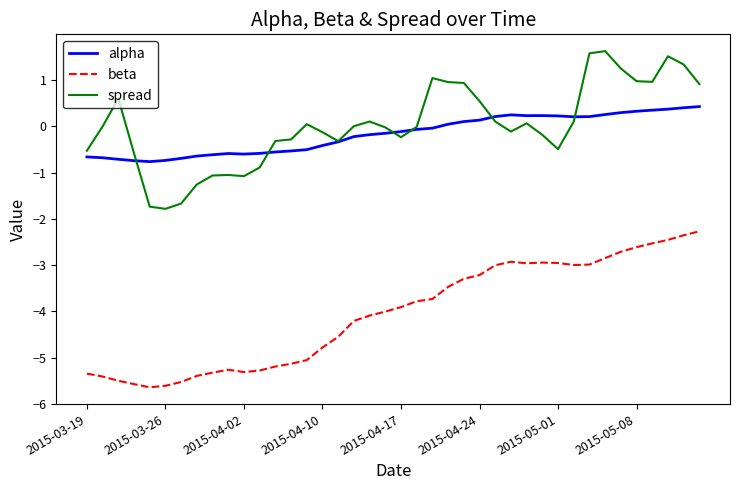

List the series in order of their peak value, lowest first.

beta, alpha, spread